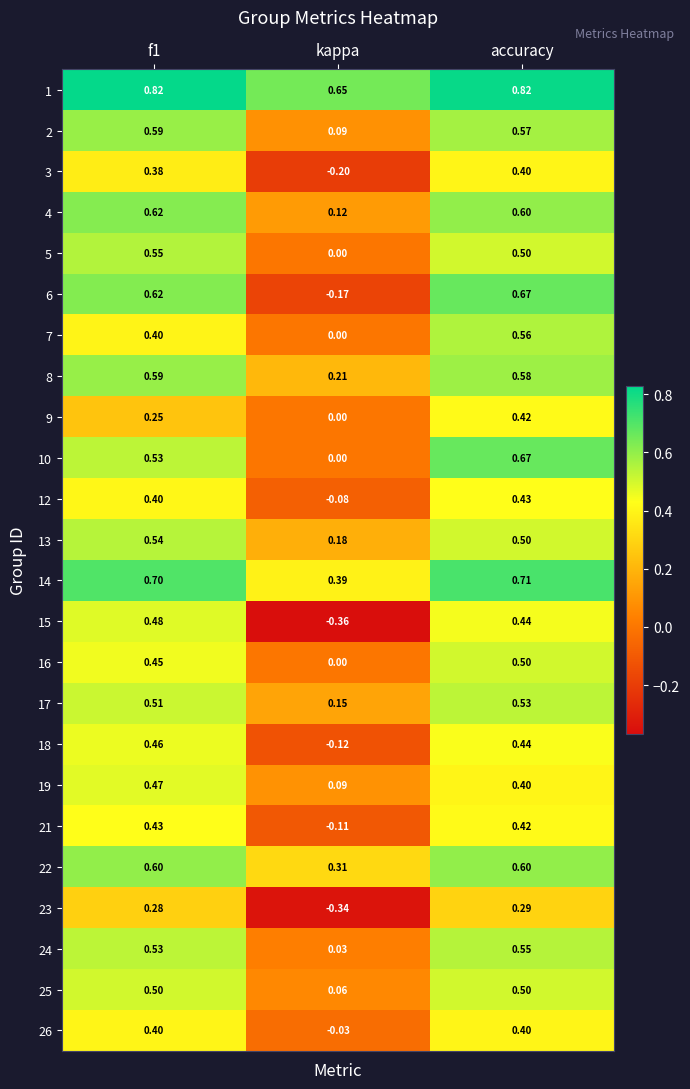

What is the total value across all series at accuracy?

12.5